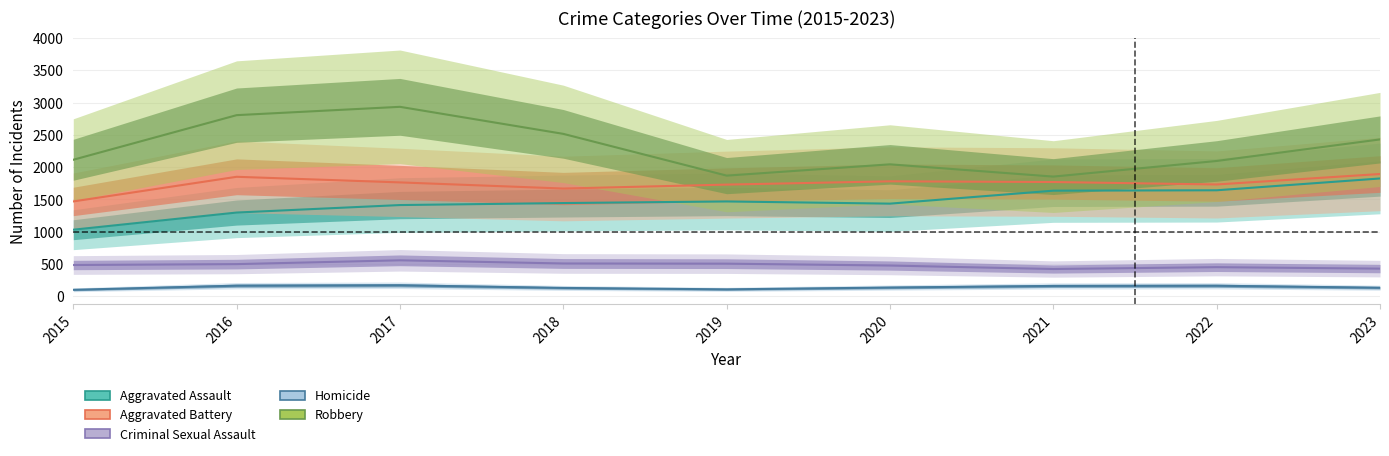

In Aggravated Battery, how many points are lower than both neighbors (excluding endpoints)?

2